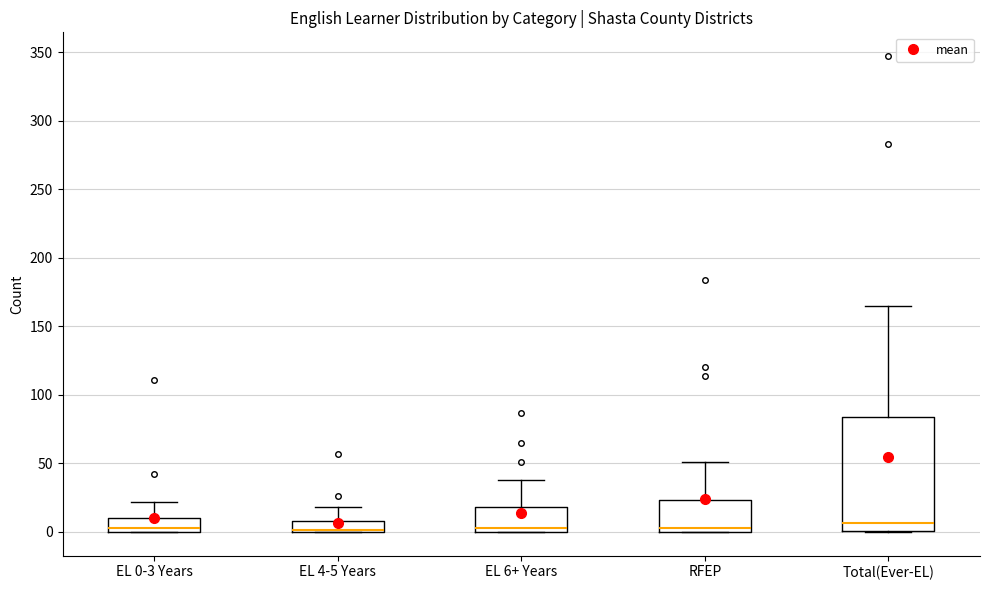

Reading left to right, read every box against the y-axis: the position of its median line, the range the box covers, and the ends of its whiskers. The values are not printed on the chart, so give them approximately, as read against the axis.

EL 0-3 Years: median 5, box 0 to 10, whiskers 0 to 20
EL 4-5 Years: median 0 (drawn on the box's lower edge), box 0 to 10, whiskers 0 to 20
EL 6+ Years: median 5, box 0 to 20, whiskers 0 to 40
RFEP: median 5, box 0 to 25, whiskers 0 to 50
Total(Ever-EL): median 5, box 0 to 85, whiskers 0 to 165